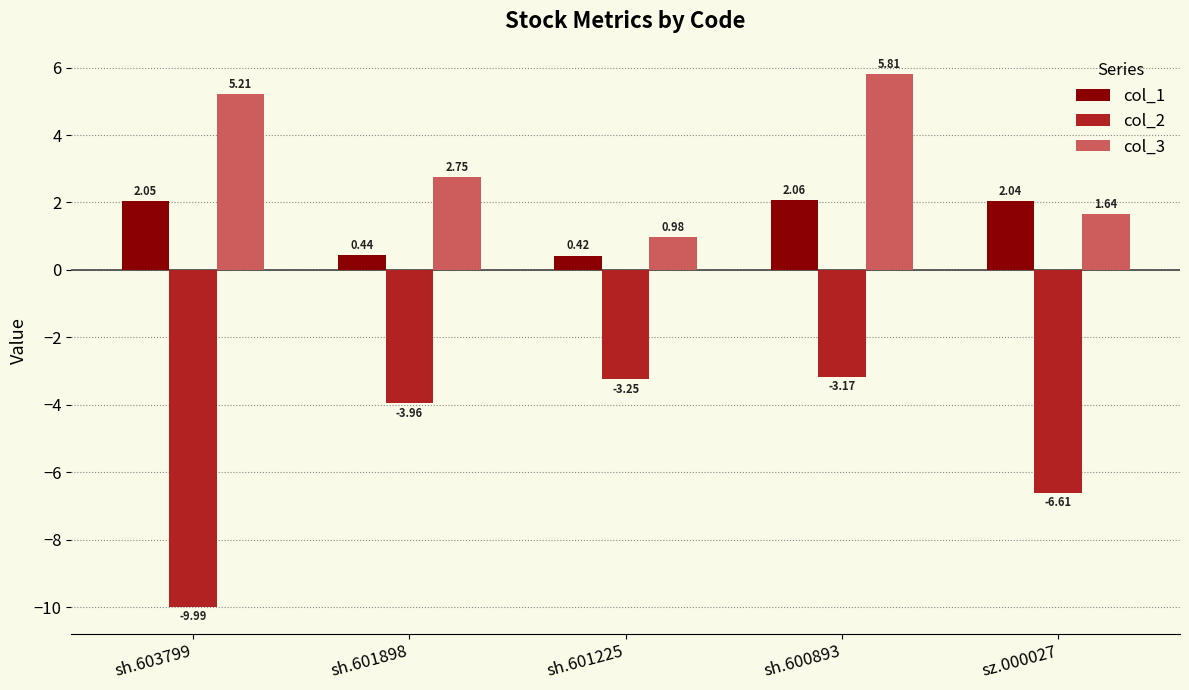

Are the bars grouped side by side (vs. stacked)?

Yes